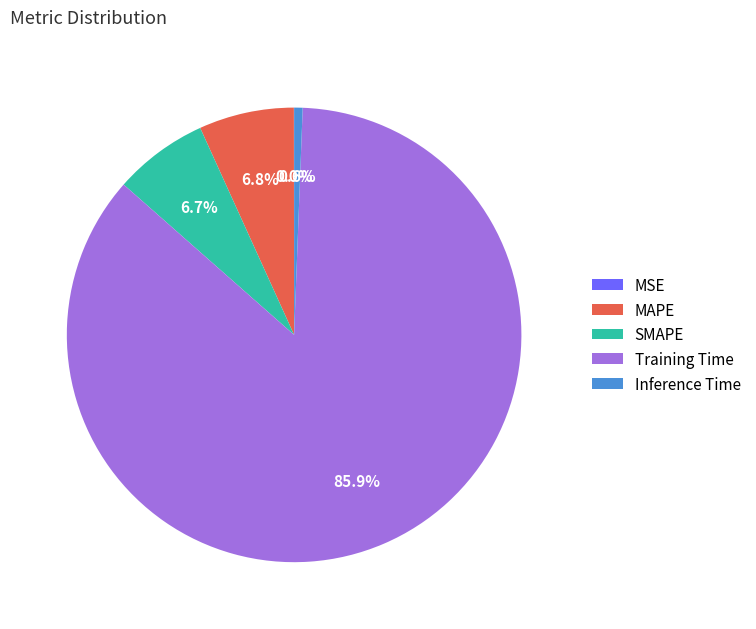

What is the majority slice?

Training Time